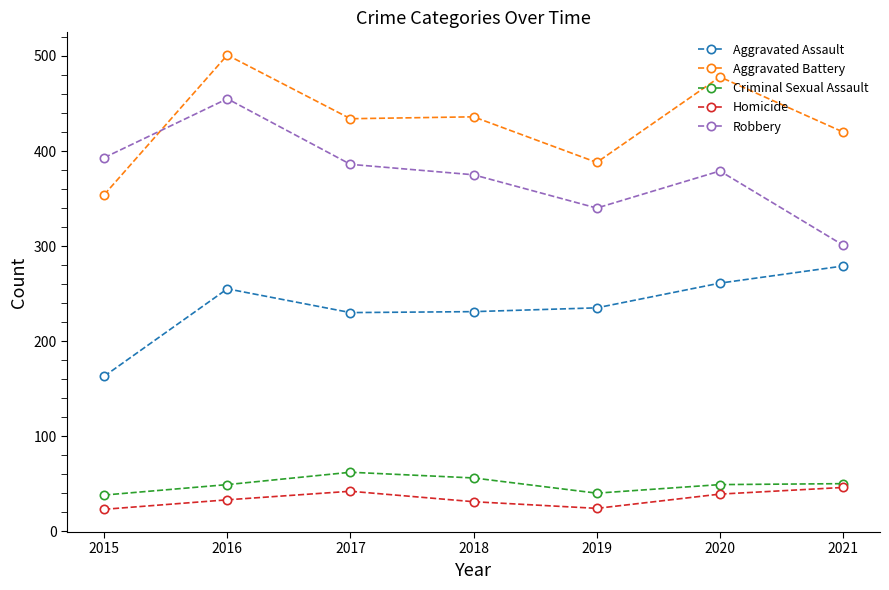

True or false: Aggravated Assault and Criminal Sexual Assault cross at least once.

False